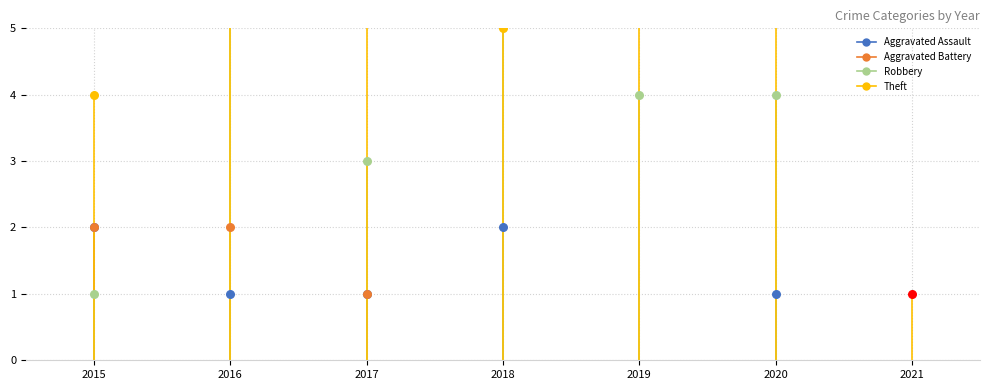

Is the value of Aggravated Assault at 2017 greater than the value of Aggravated Battery at 2016?

No